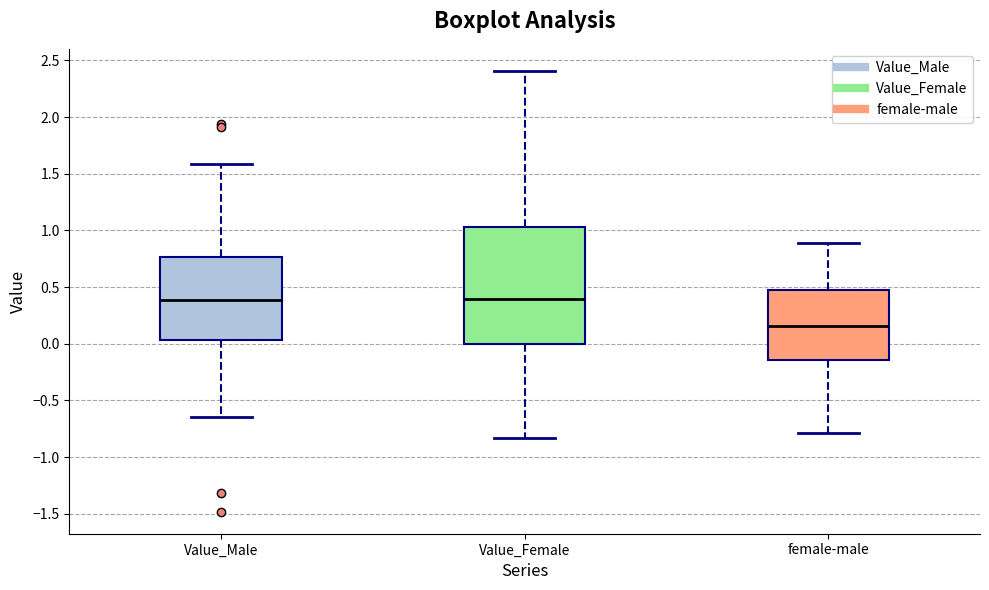

Which box's median line is the lowest?

female-male